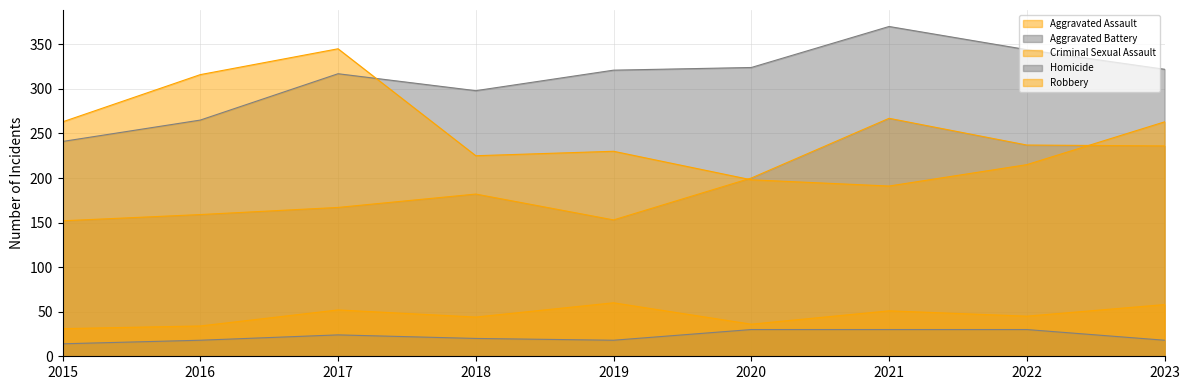

Count the number of categories in the chart.

9